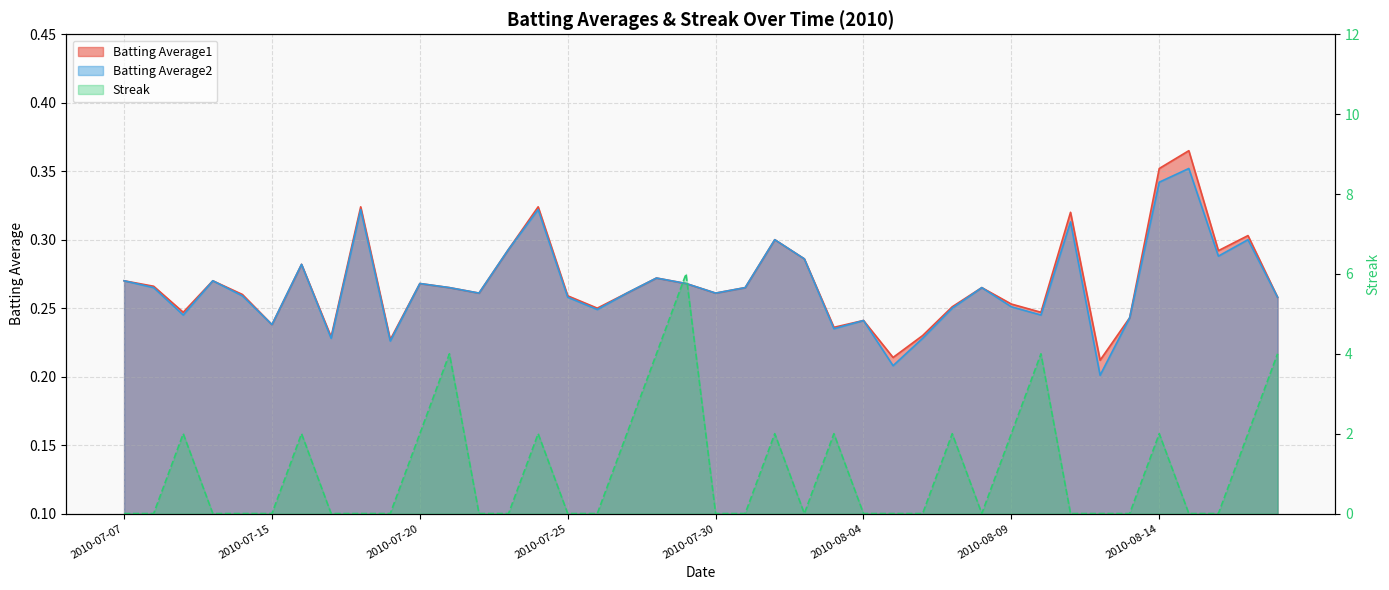

Is it true that Streak equals 10.3 at 2010-07-29?

False